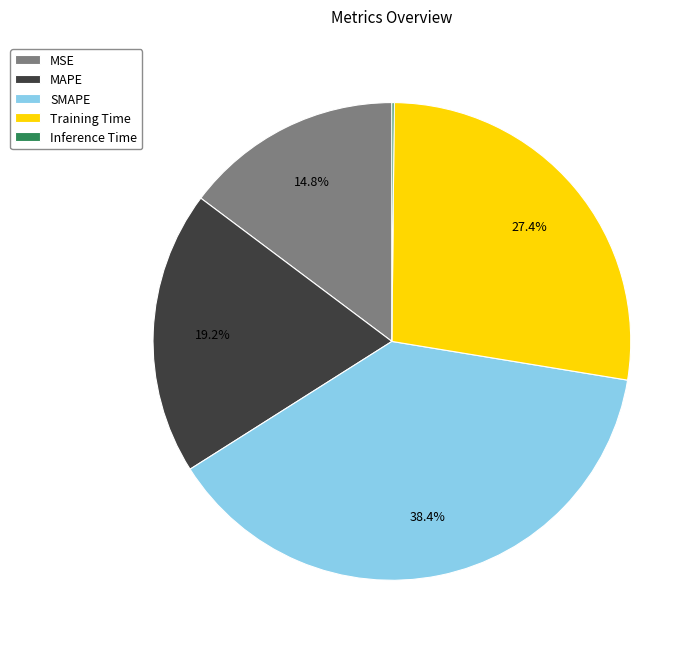

Is Training Time the majority of the pie?

No